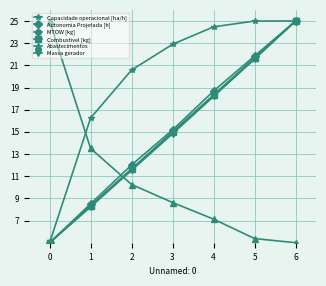

Does the chart display data point markers on the line(s)?

Yes